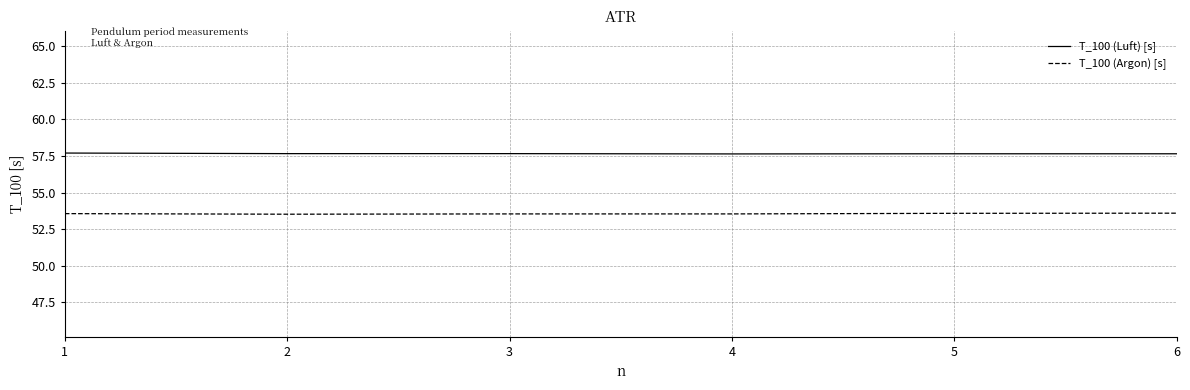

True or false: T_100 (Luft) [s] and T_100 (Argon) [s] intersect in this chart.

False